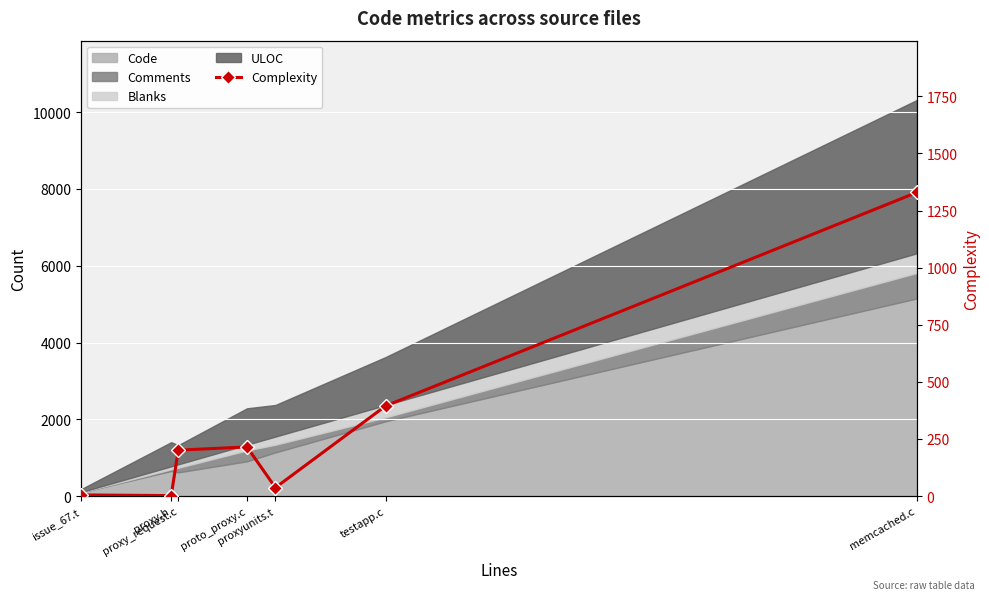

How many interior local valleys (lower than both neighbors) does the data have?

2